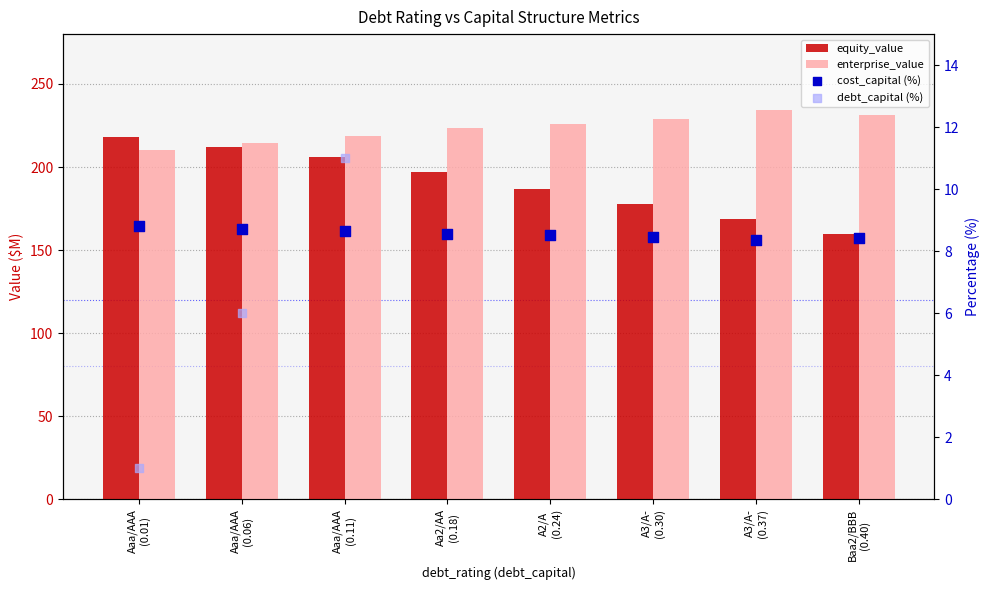

What are all the series names shown in the legend?

equity_value, enterprise_value, cost_capital (%), debt_capital (%)